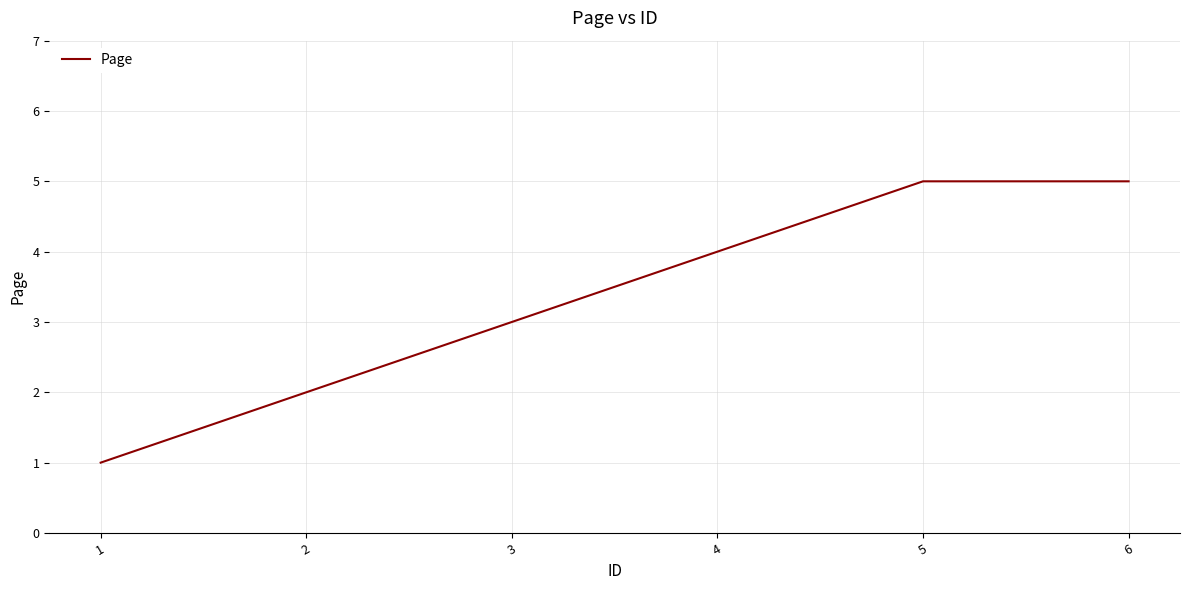

At which category does the chart reach its minimum across all series?

1